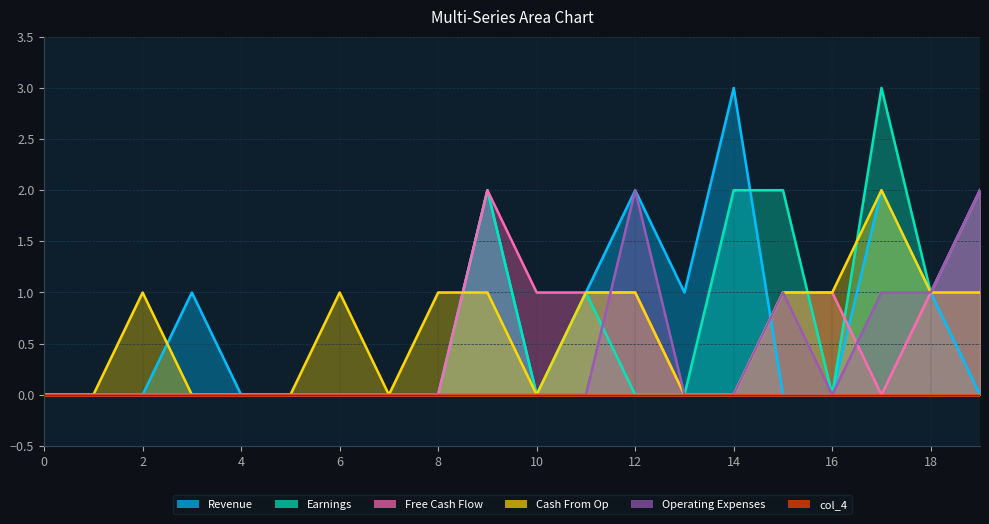

What is the difference between the second highest and minimum values in the col_1 series?

2